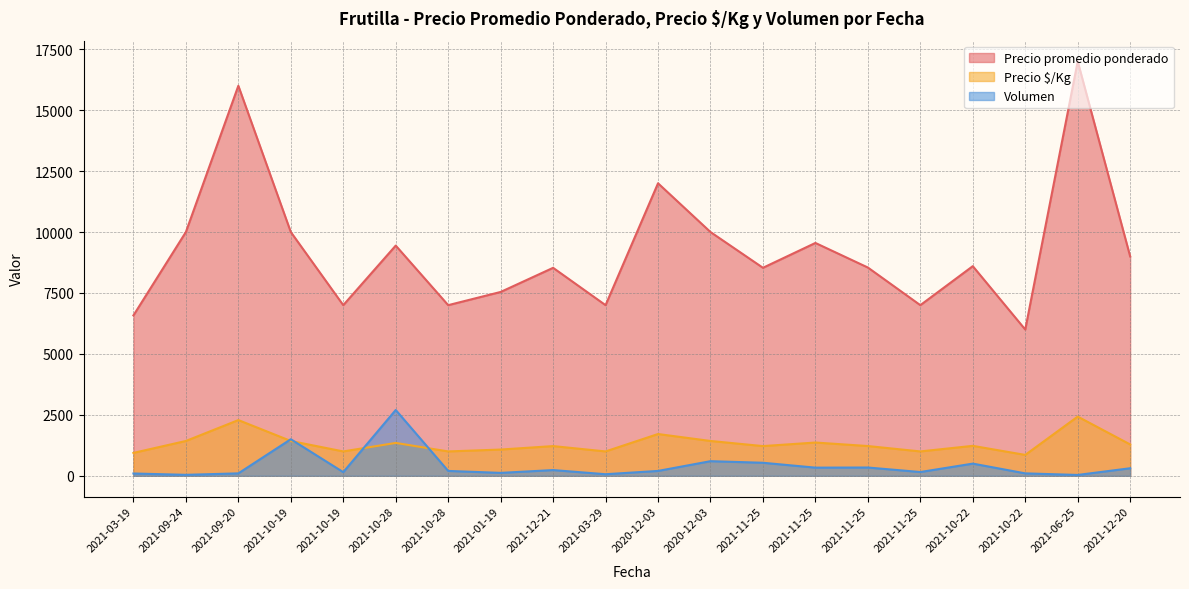

At how many categories does at least one series exceed 1908?

20